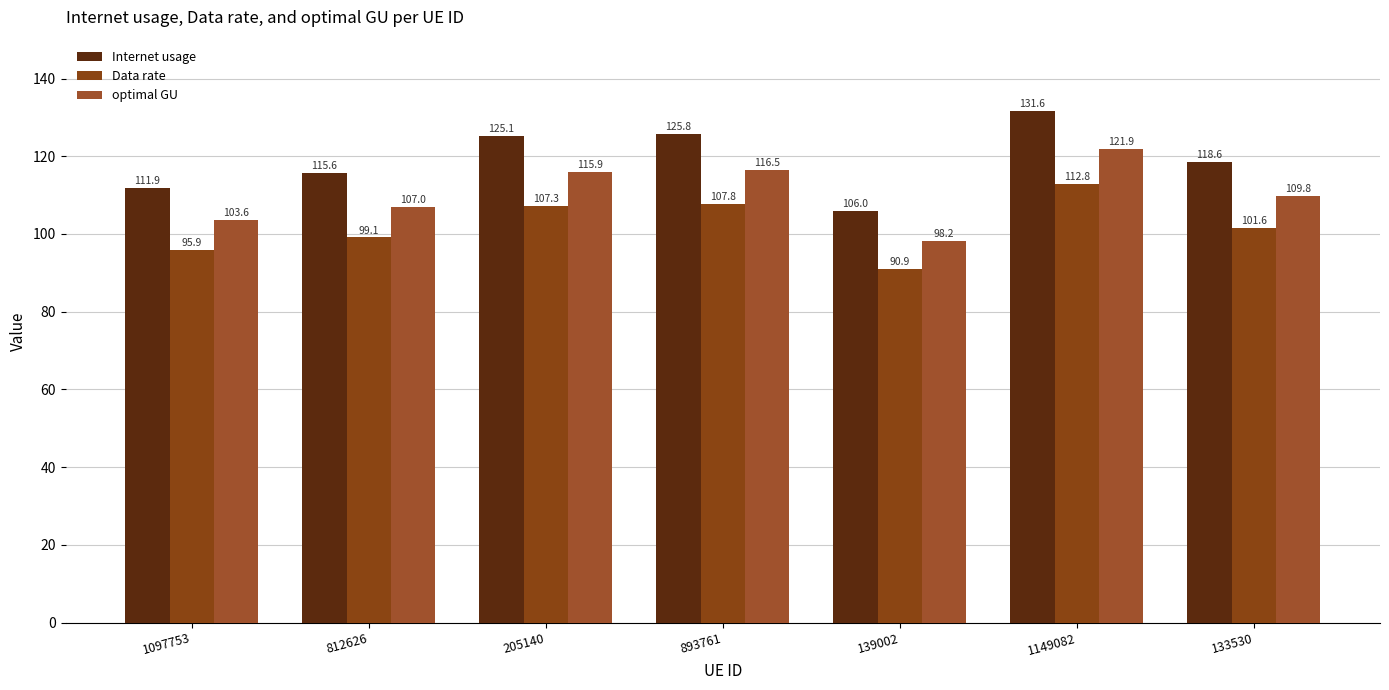

At how many categories does at least one series exceed 101?

7